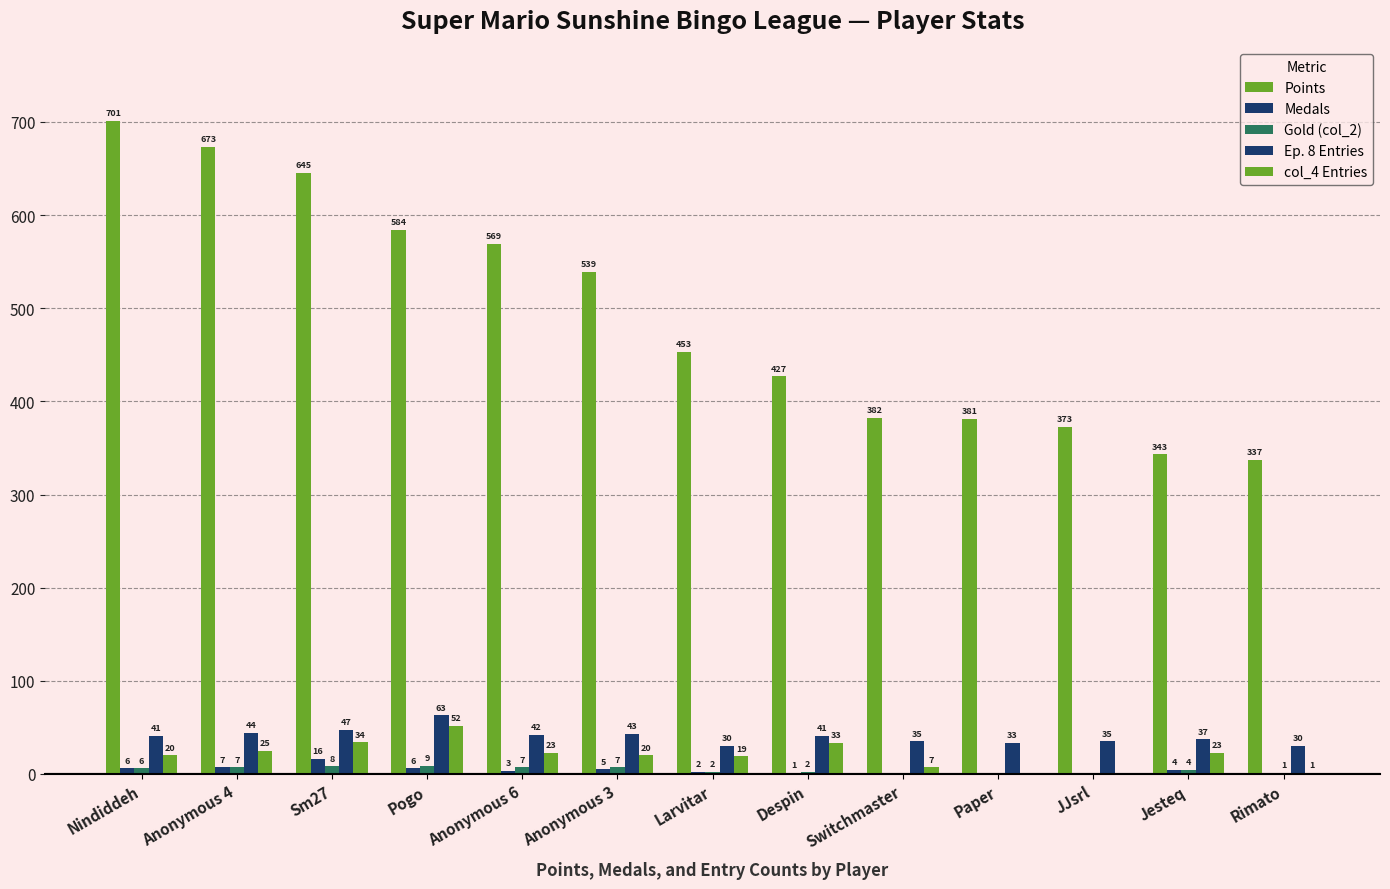

How many data points does each series have?

13